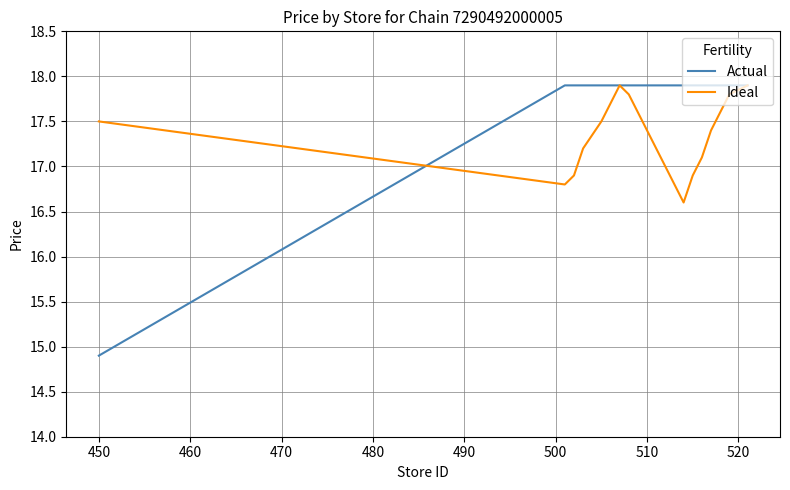

Rank the series by their average value, from highest to lowest.

Actual, Ideal